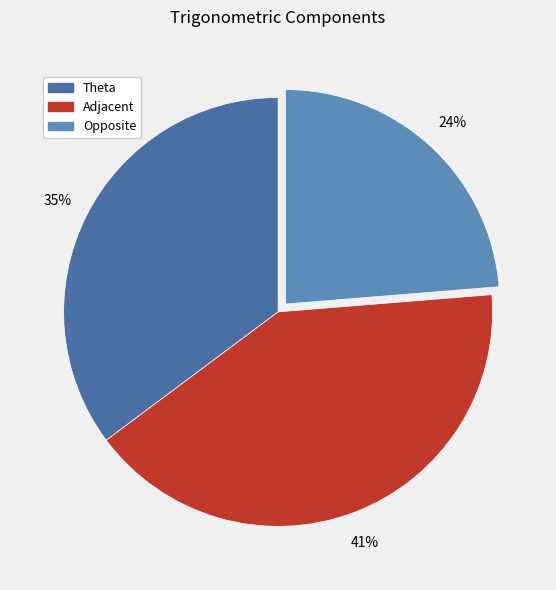

How much of the chart is everything except Opposite?

76.3%